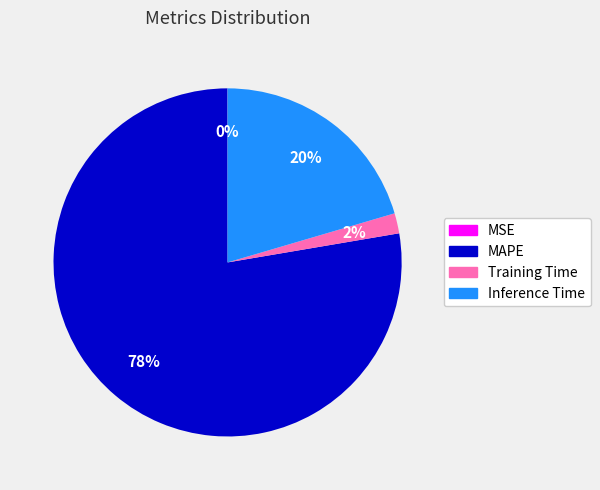

The Inference Time slice represents 11% of the pie. True or false?

False